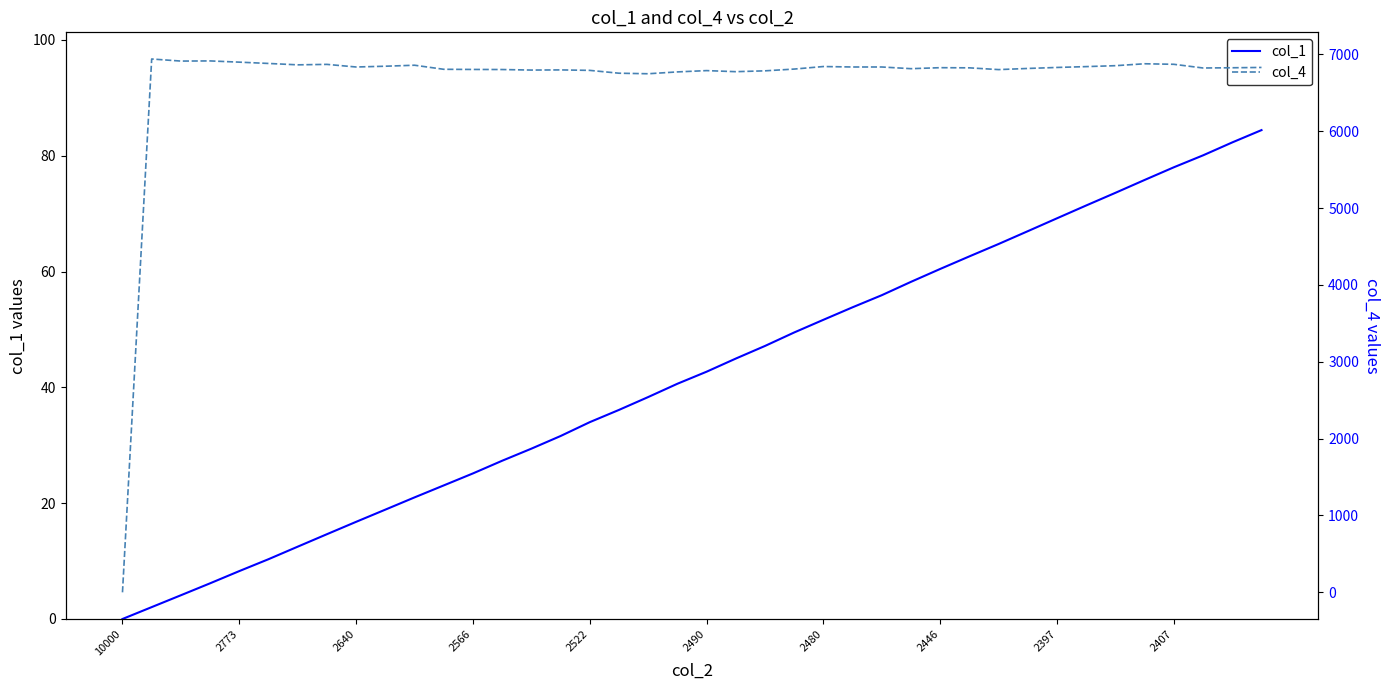

True or false: col_1 and col_4 cross at least once.

False